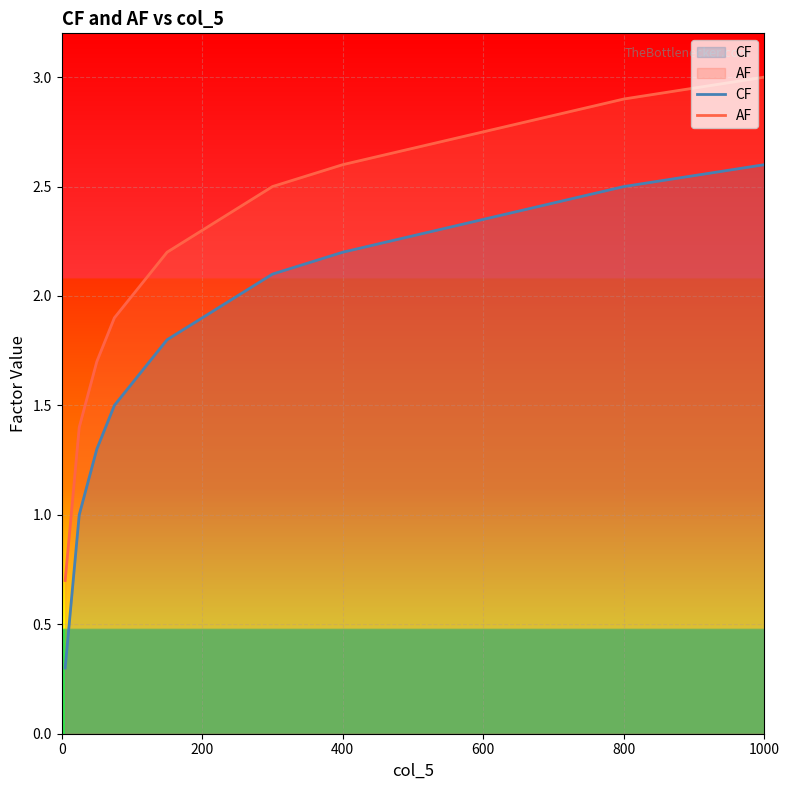

Read the CF value at 200.

1.9